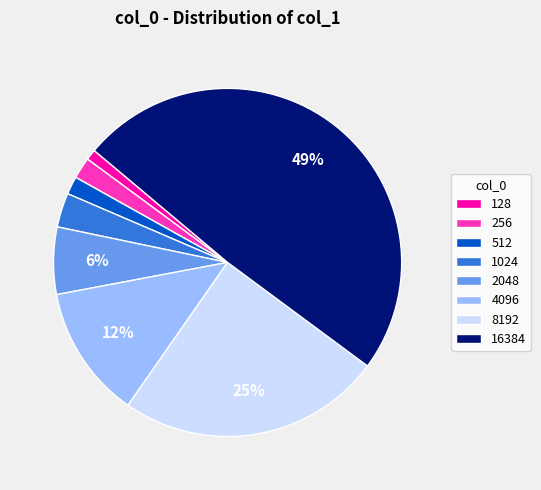

Between 2048 and 16384, which is larger?

16384